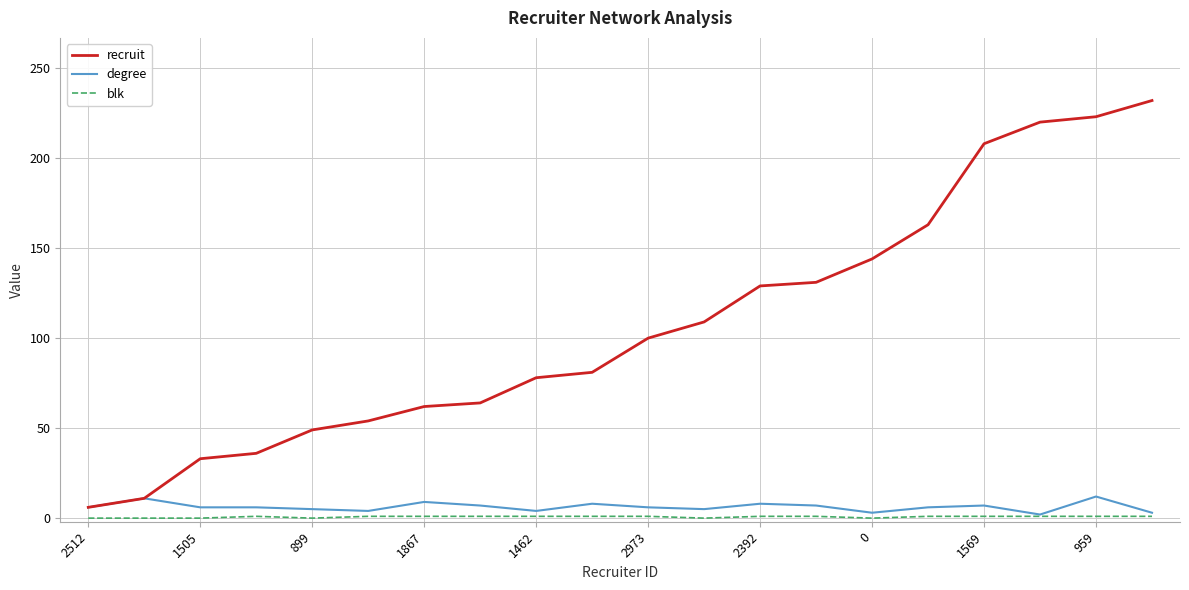

What is the greatest value displayed?

232